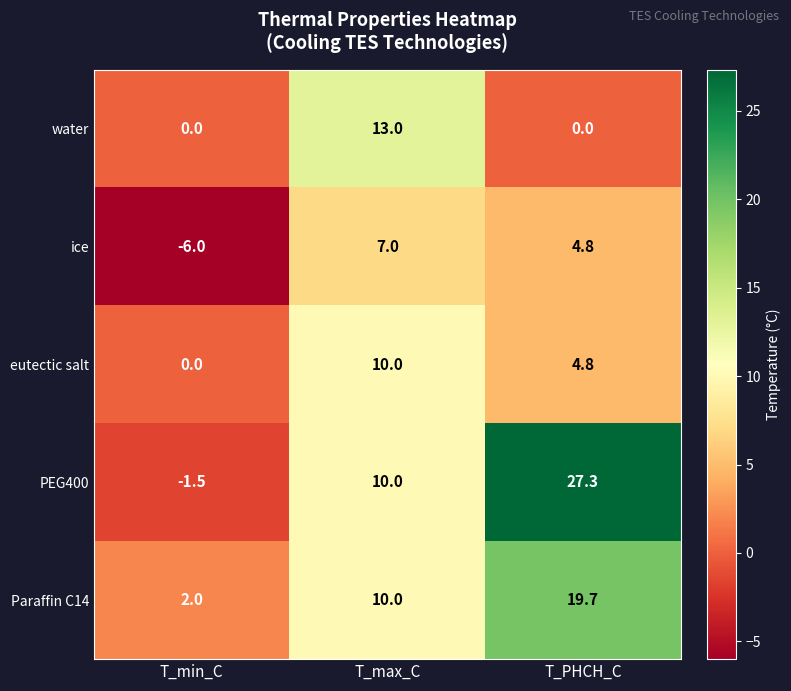

What is the total value across all series at T_PHCH_C?

56.6